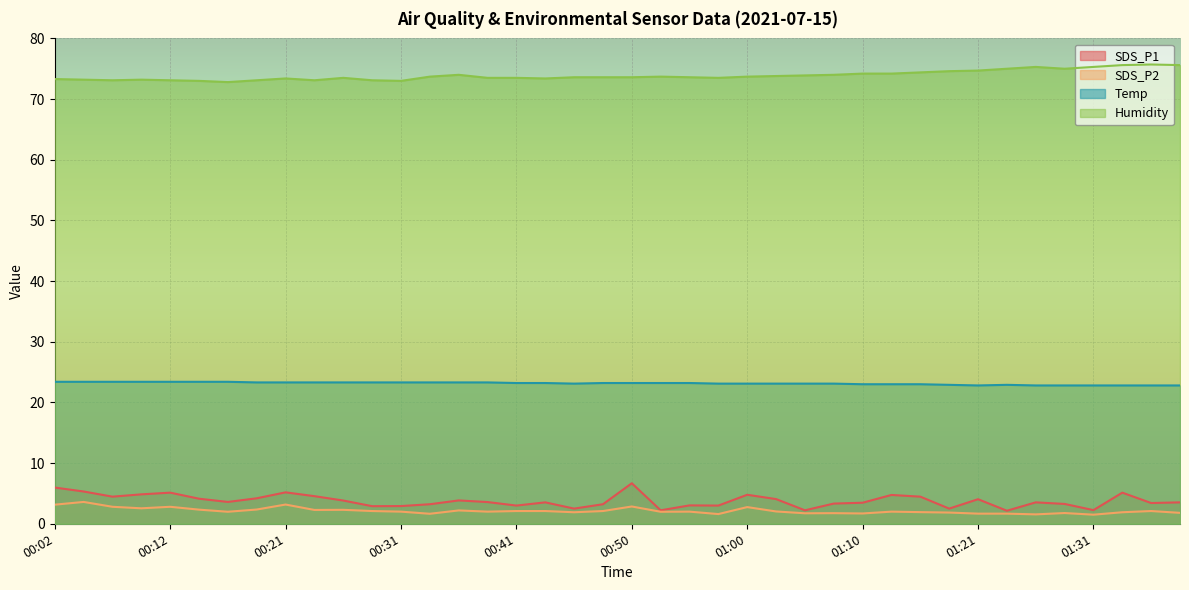

Reading left to right, list all the values displayed in this chart.

SDS_P1: 6.0	5.3	4.5	4.8	5.1	4.1	3.6	4.2	5.2	4.5	3.8	2.9	2.9	3.2	3.9	3.6	3.0	3.5	2.5	3.2	6.7	2.2	3.0	3.0	4.8	4.1	2.2	3.3	3.5	4.8	4.5	2.5	4.0	2.1	3.5	3.3	2.2	5.1	3.4	3.5
SDS_P2: 3.1	3.6	2.8	2.5	2.8	2.3	2.0	2.4	3.2	2.3	2.3	2.1	2.0	1.6	2.2	2.0	2.1	2.1	1.9	2.1	2.9	2.0	2.0	1.6	2.8	2.0	1.7	1.8	1.7	2.0	1.9	1.9	1.7	1.7	1.6	1.8	1.5	1.9	2.1	1.8
Temp: 23.4	23.4	23.4	23.4	23.4	23.4	23.4	23.3	23.3	23.3	23.3	23.3	23.3	23.3	23.3	23.3	23.2	23.2	23.1	23.2	23.2	23.2	23.2	23.1	23.1	23.1	23.1	23.1	23.0	23.0	23.0	22.9	22.8	22.9	22.8	22.8	22.8	22.8	22.8	22.8
Humidity: 73.3	73.2	73.1	73.2	73.1	73.0	72.8	73.1	73.4	73.1	73.5	73.1	73.0	73.7	74.0	73.5	73.5	73.4	73.6	73.6	73.6	73.7	73.6	73.5	73.7	73.8	73.9	74.0	74.2	74.2	74.4	74.6	74.7	75.0	75.3	75.0	75.3	75.6	75.7	75.6